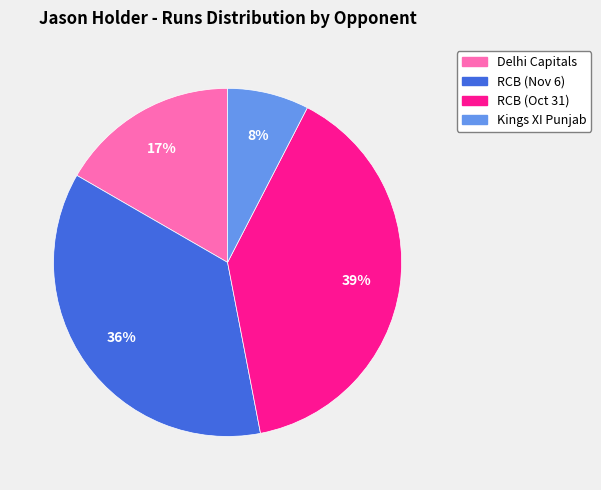

How many segments does this pie chart have?

4